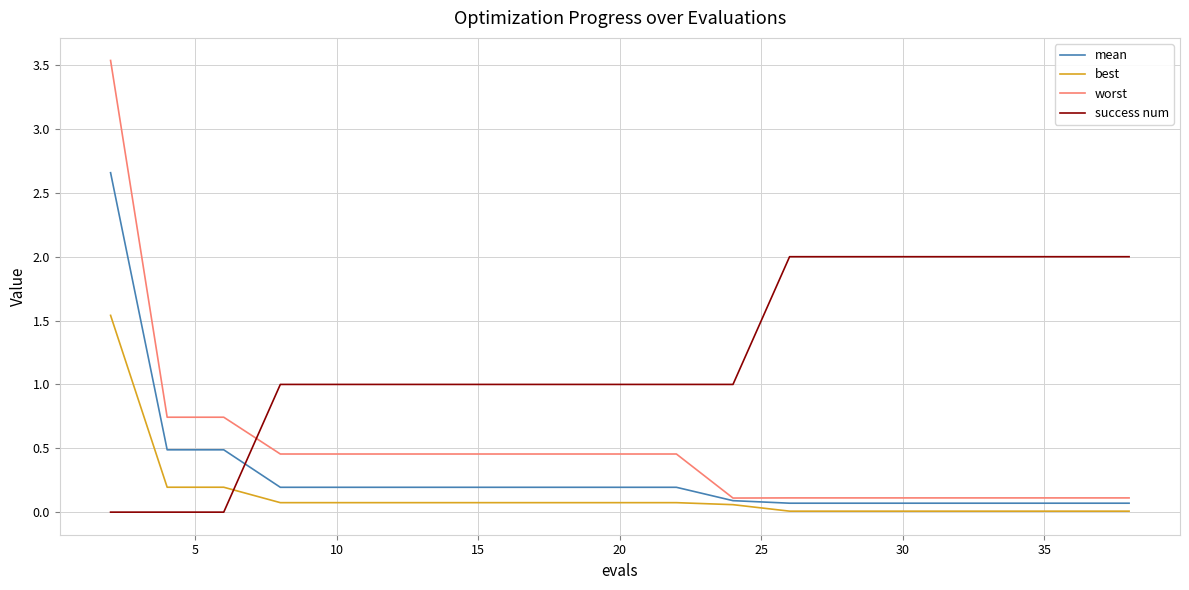

List the series in order of their peak value, lowest first.

best, success num, mean, worst